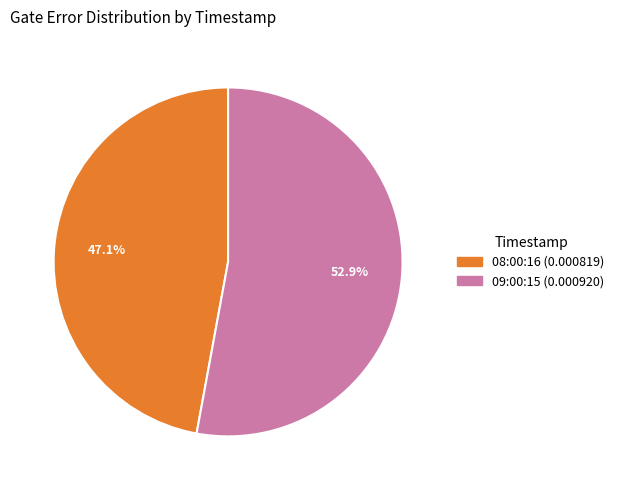

Count the number of slices in the pie.

2